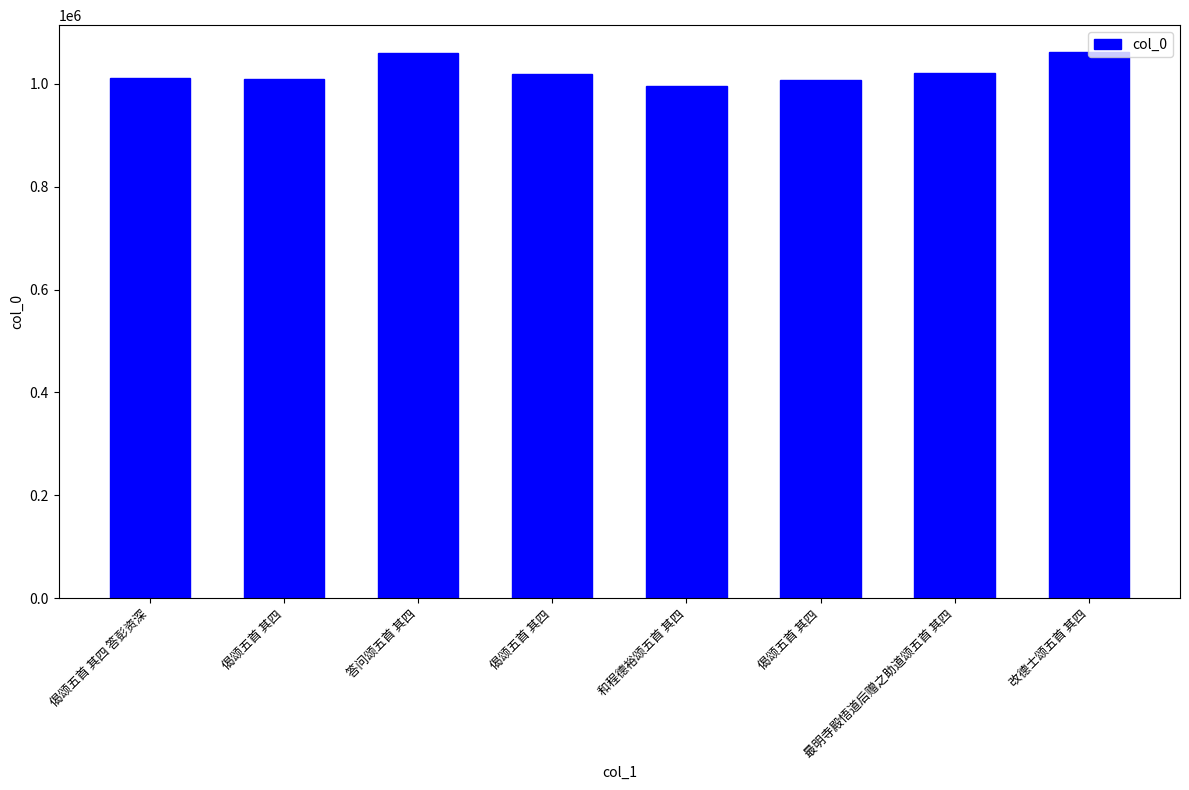

Which category has the highest value across all series?

改德士颂五首 其四